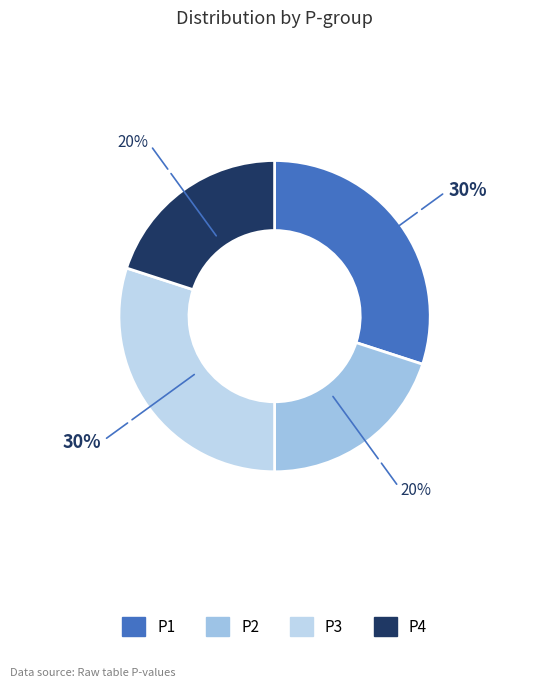

To the nearest percent, what is the difference between the largest and smallest slice percentages?

10%